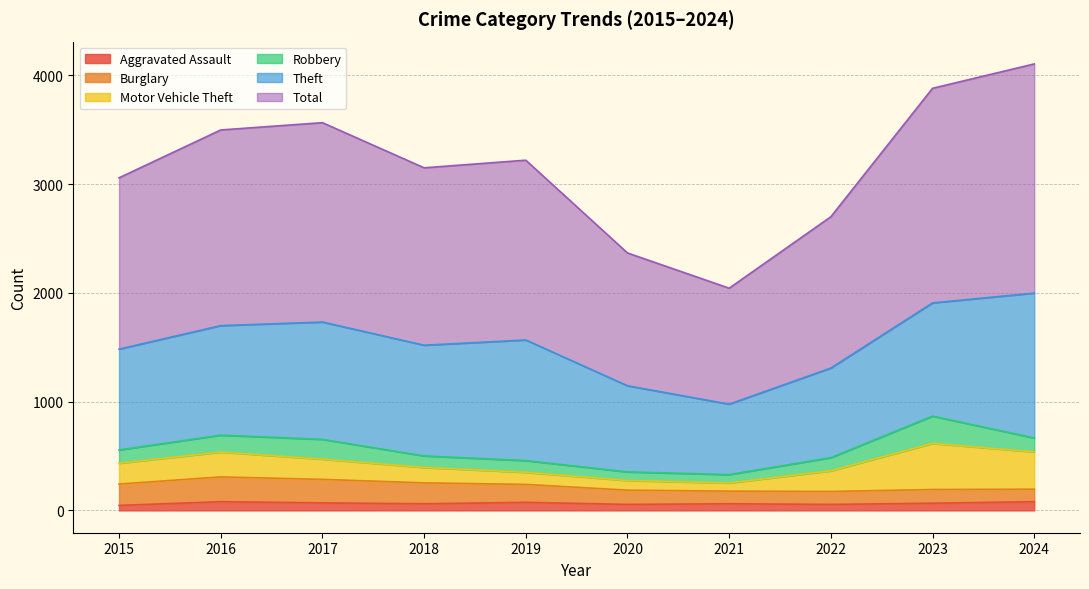

What is the value of the Motor Vehicle Theft point at the 9th from the left?

424